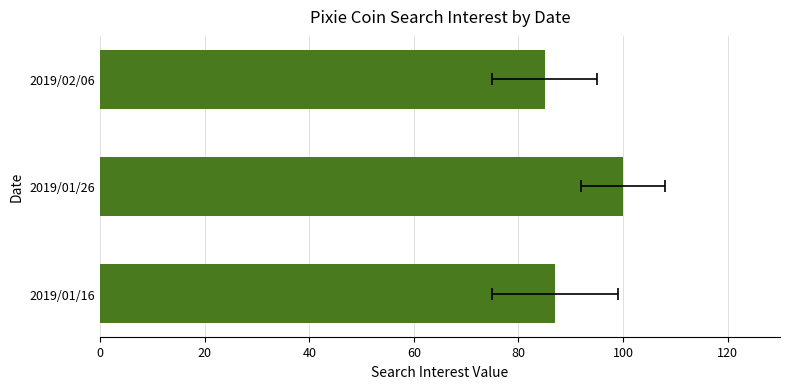

What is the change in value from 2019/01/16 to 2019/01/26?

+13